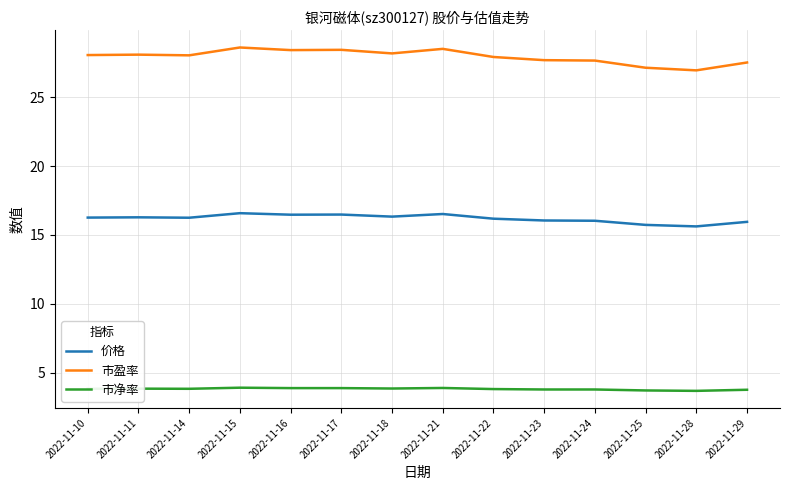

What is the greatest value displayed?

28.6